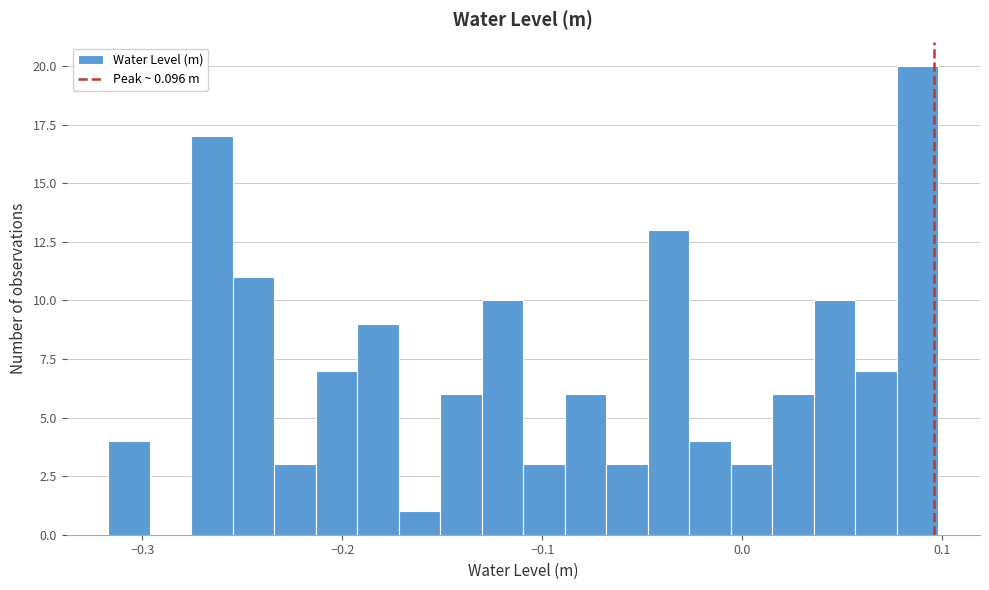

Around what value on the x-axis is the tallest bar? Give the approximate position of its centre, as read against the axis.

0.09